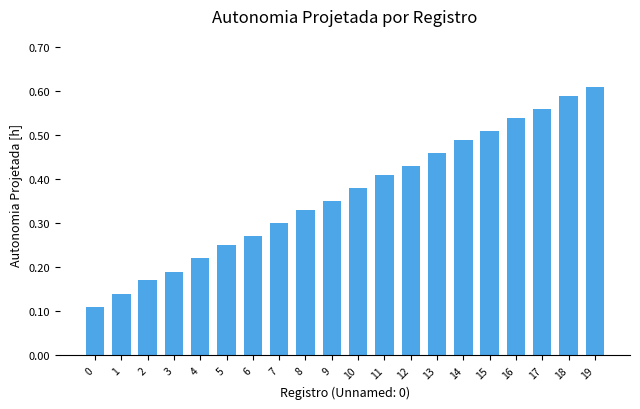

Rank the categories by value from highest to lowest.

19, 18, 17, 16, 15, 14, 13, 12, 11, 10, 9, 8, 7, 6, 5, 4, 3, 2, 1, 0